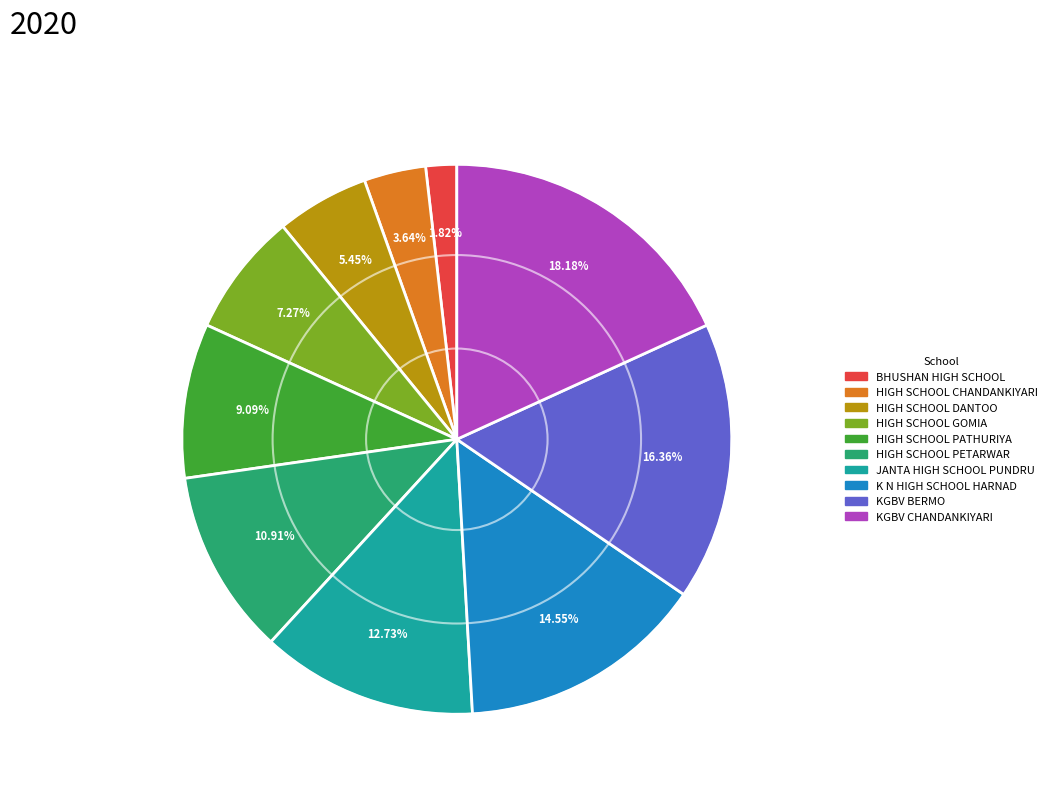

How many slices are in this pie chart?

10